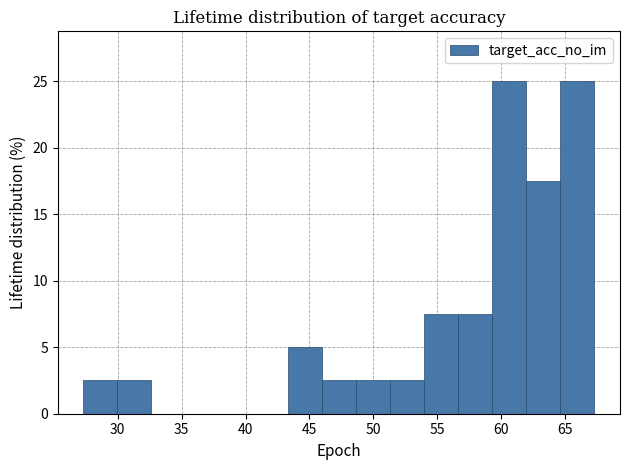

Reading left to right, list every bar in this chart as the range it spans on the x-axis followed by its height. Neither the bar edges nor the heights are printed on the chart, so give them approximately, as read against the axes.

27.5 to 30.0: 2.5
30.0 to 32.5: 2.5
32.5 to 35.5: 0
35.5 to 38.0: 0
38.0 to 40.5: 0
40.5 to 43.5: 0
43.5 to 46.0: 5.0
46.0 to 48.5: 2.5
48.5 to 51.5: 2.5
51.5 to 54.0: 2.5
54.0 to 56.5: 7.5
56.5 to 59.5: 7.5
59.5 to 62.0: 25.0
62.0 to 64.5: 17.5
64.5 to 67.5: 25.0